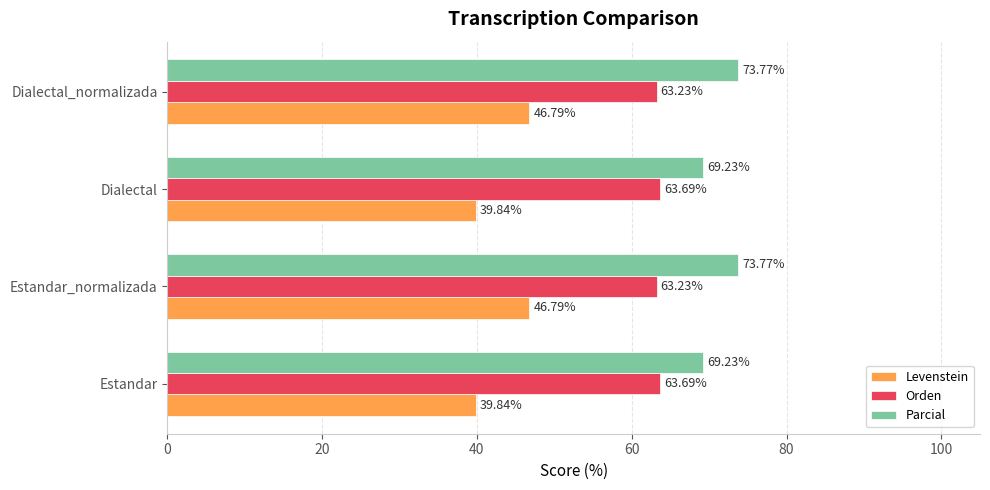

How many data points does each series have?

4